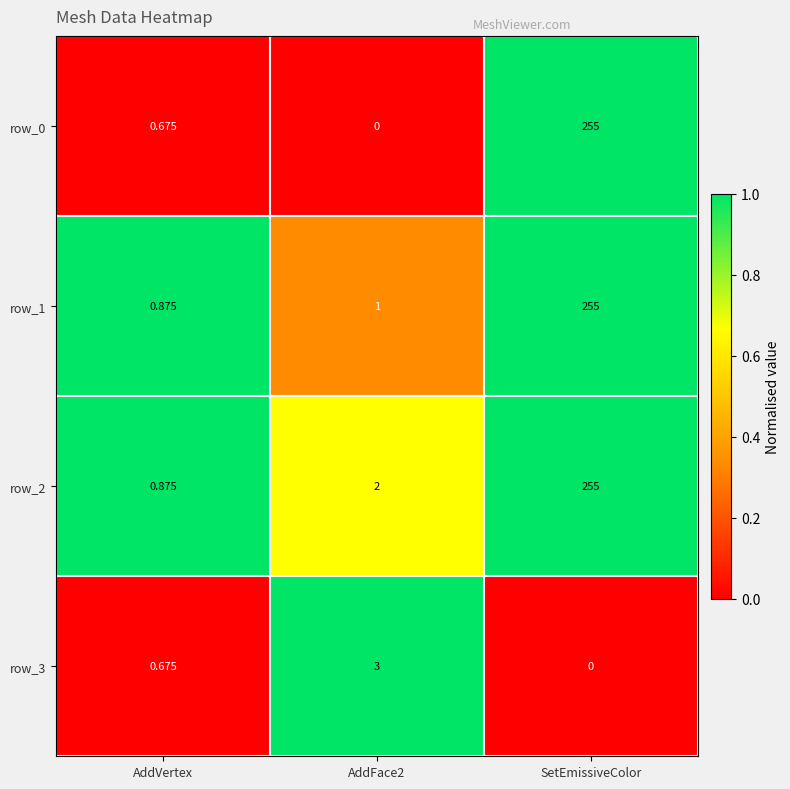

Is the value of row_2 at AddFace2 greater than the value of row_0 at AddFace2?

Yes